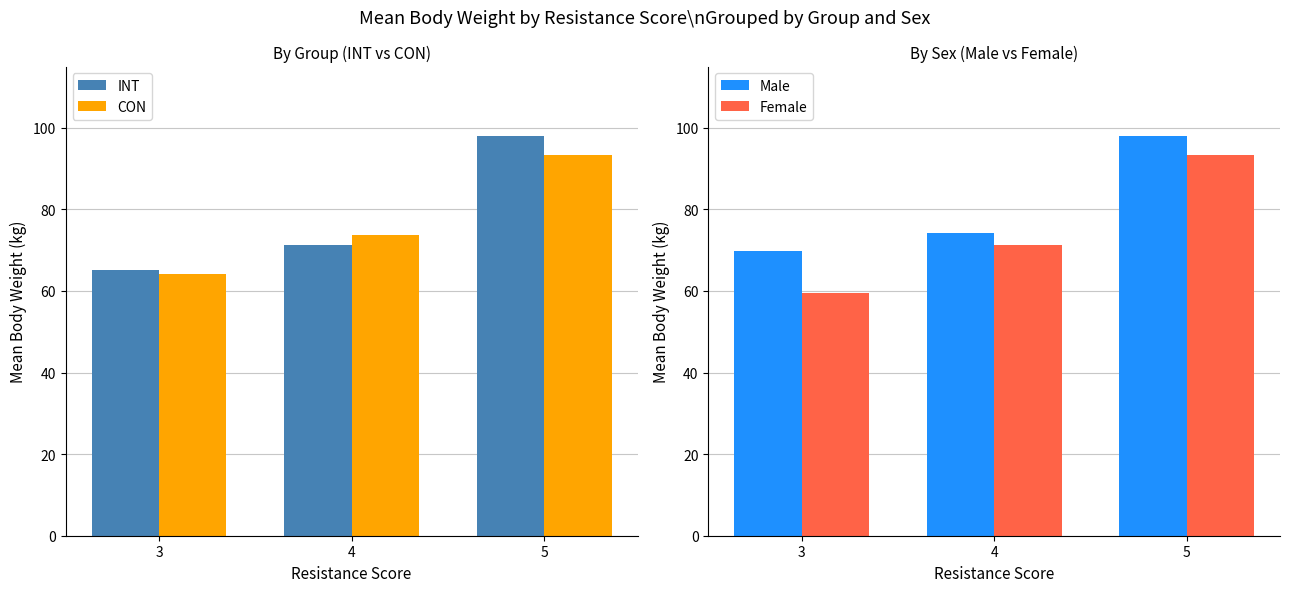

What is the value of the INT bar at the 1st from the left?

65.2